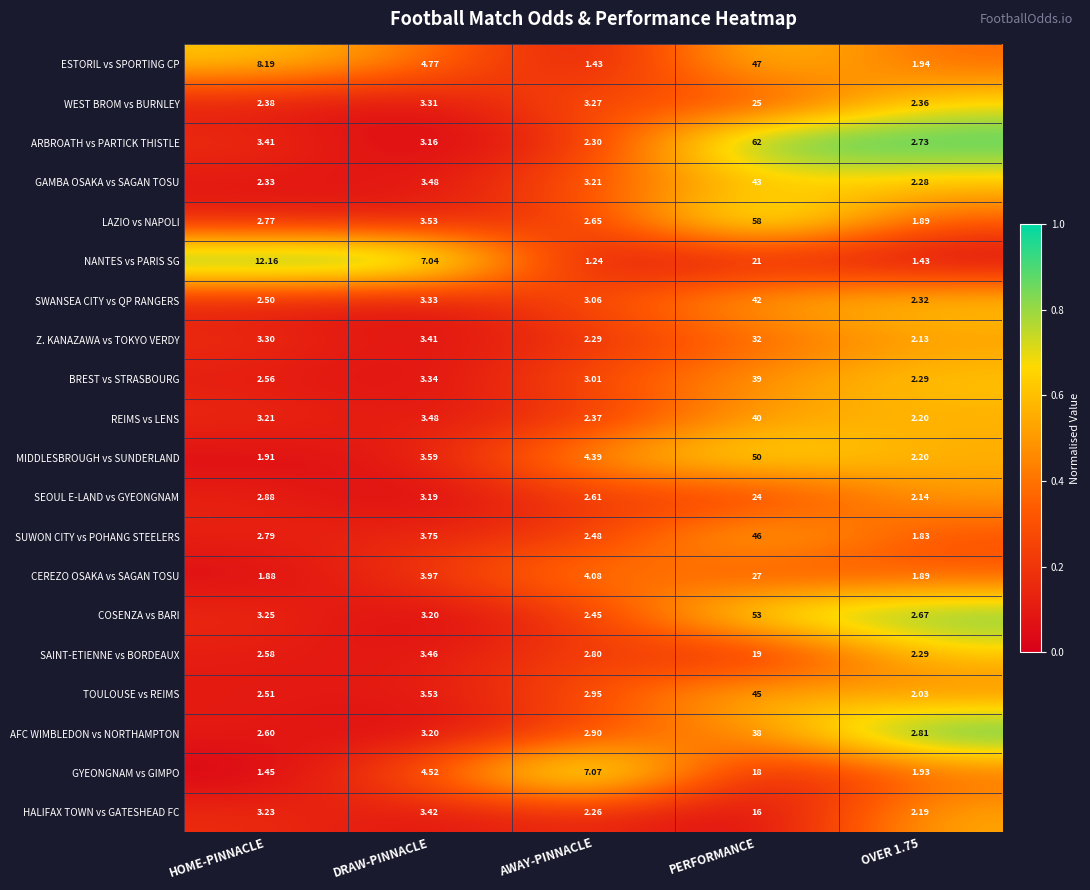

At which category does the chart reach its peak across all series?

PERFORMANCE